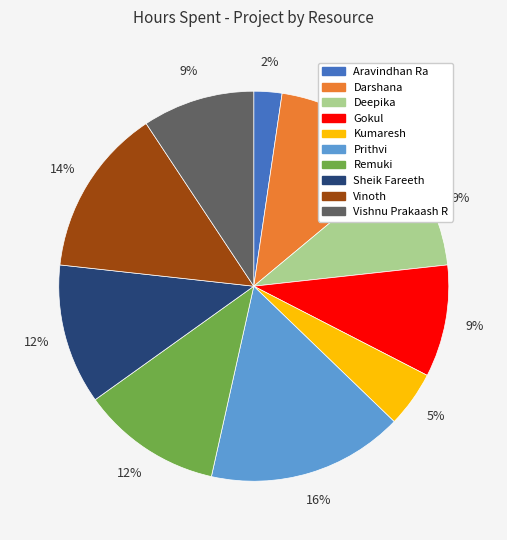

What is the largest slice in the pie chart?

Prithvi